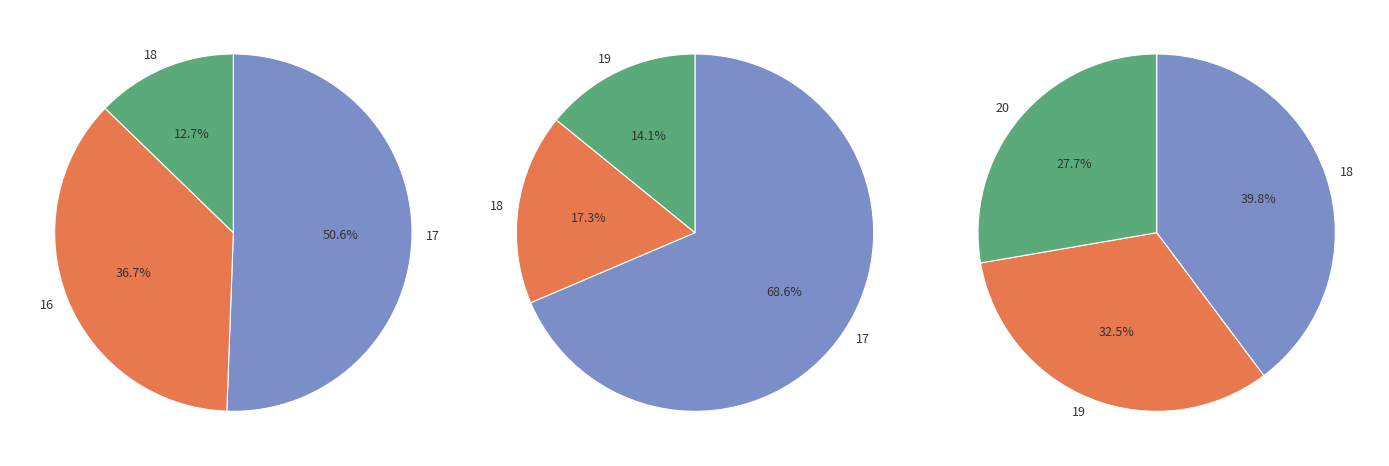

Does 2 account for over 50% of the chart?

No